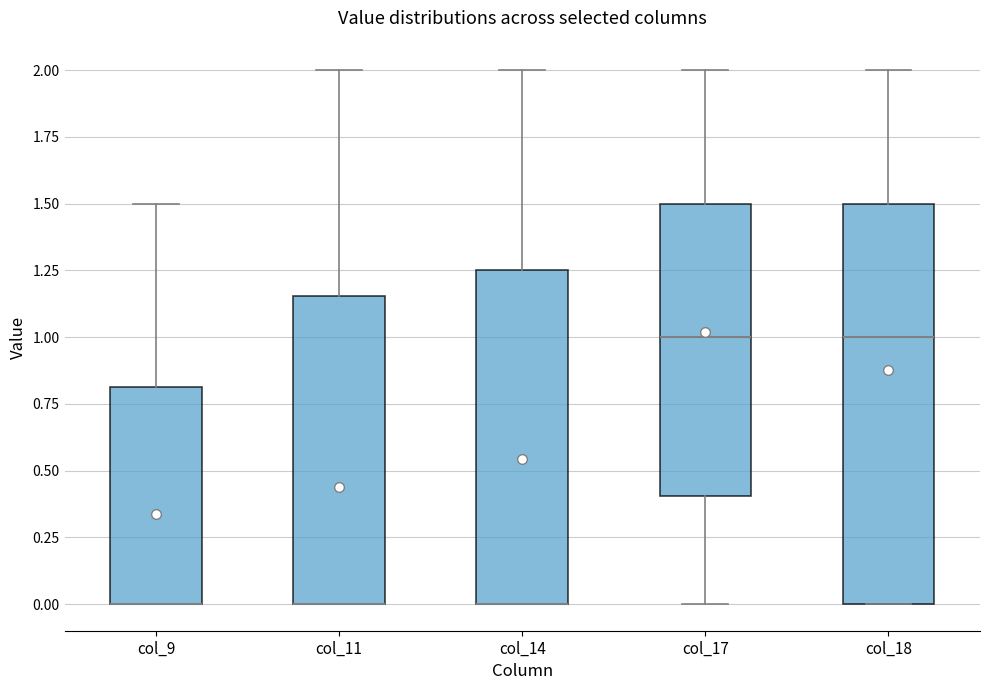

Where is the upper edge of the box for col_14 on the y-axis? The values are not printed on the chart, so give them approximately, as read against the axis.

1.25